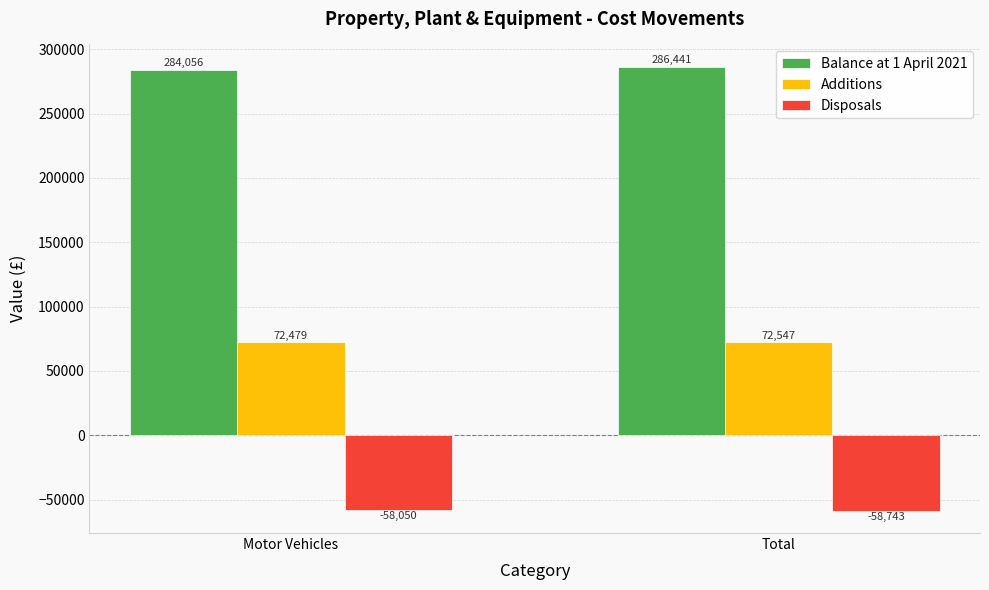

Reading left to right, transcribe all the data shown in this chart.

Balance at 1 April 2021: 284056	286441
Additions: 72479	72547
Disposals: -58050	-58743